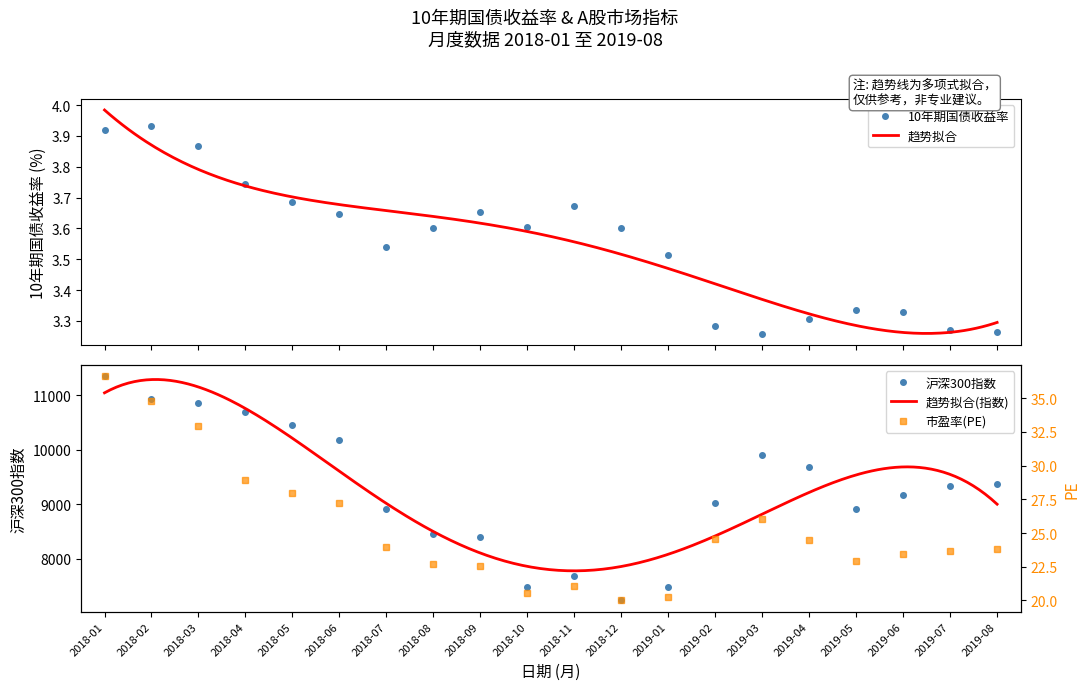

True or false: 10年期国债收益率 has more than 1 interior local peaks.

True